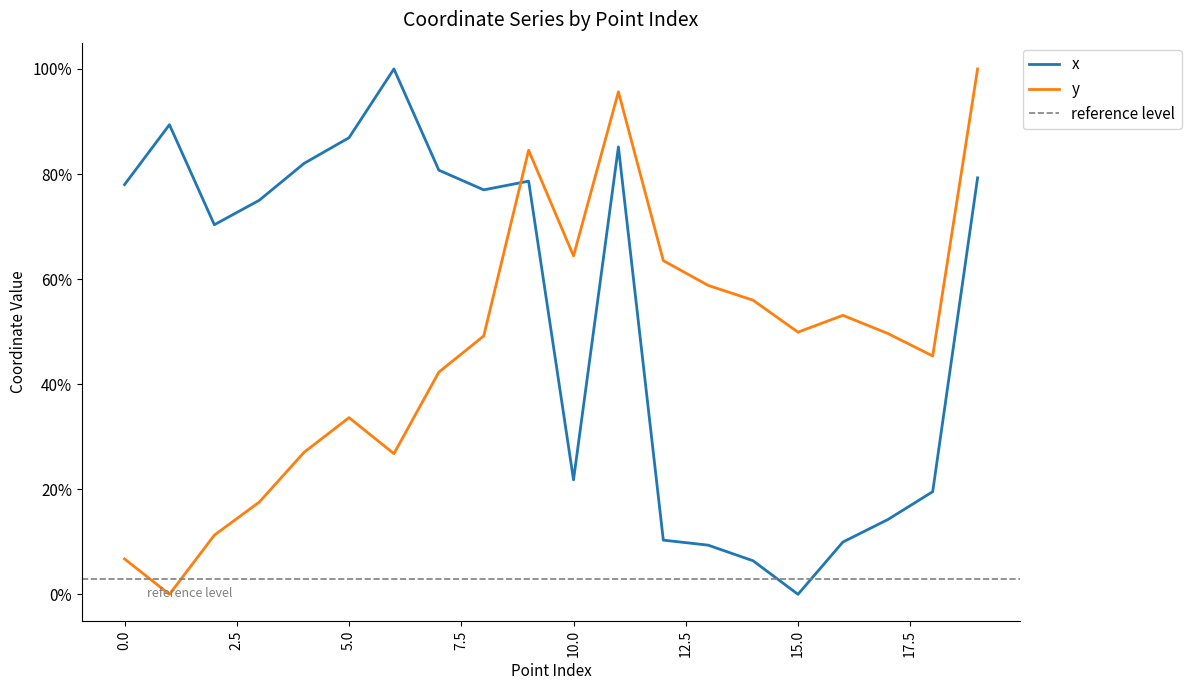

At 17, list the series in order from largest to smallest.

y, x